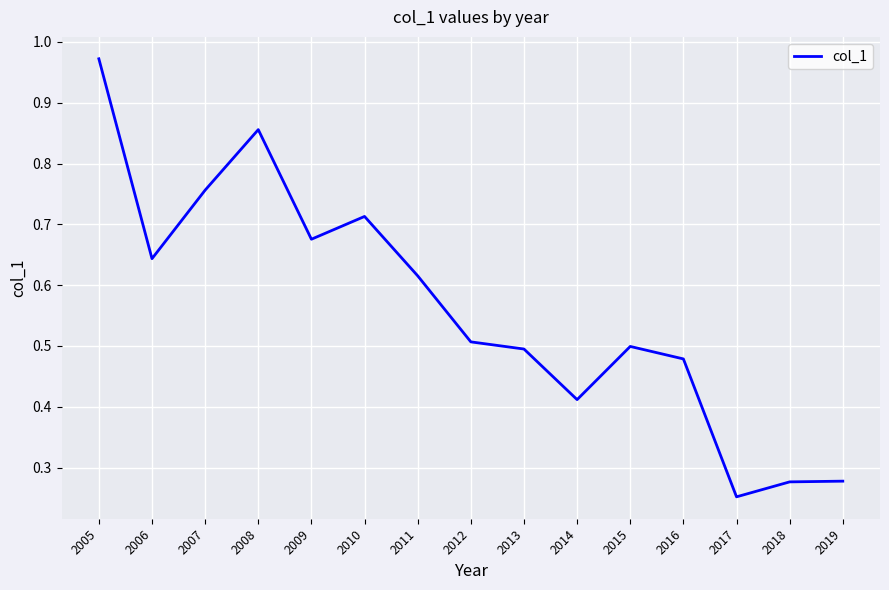

Where is the data nearest to the value 0?

2017